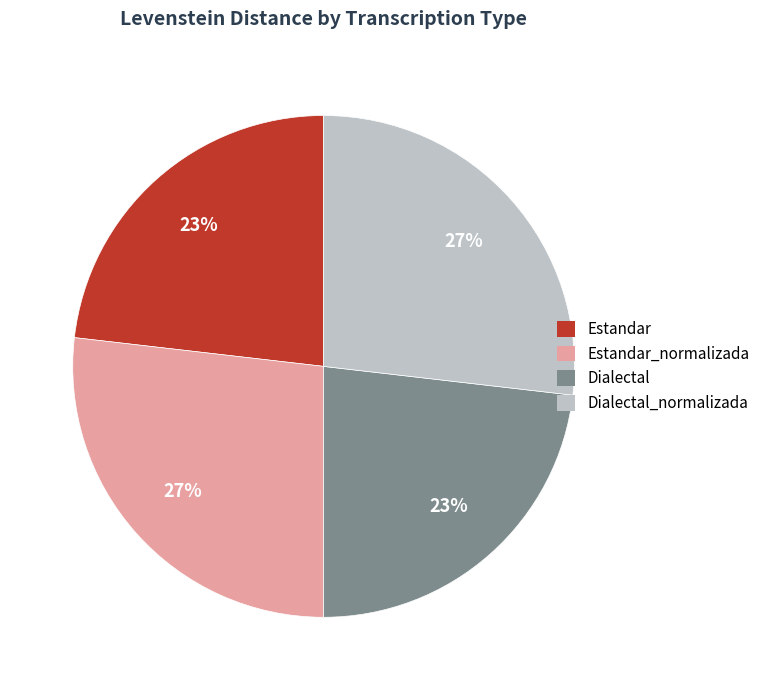

True or false: Dialectal_normalizada accounts for 27% of the total.

True